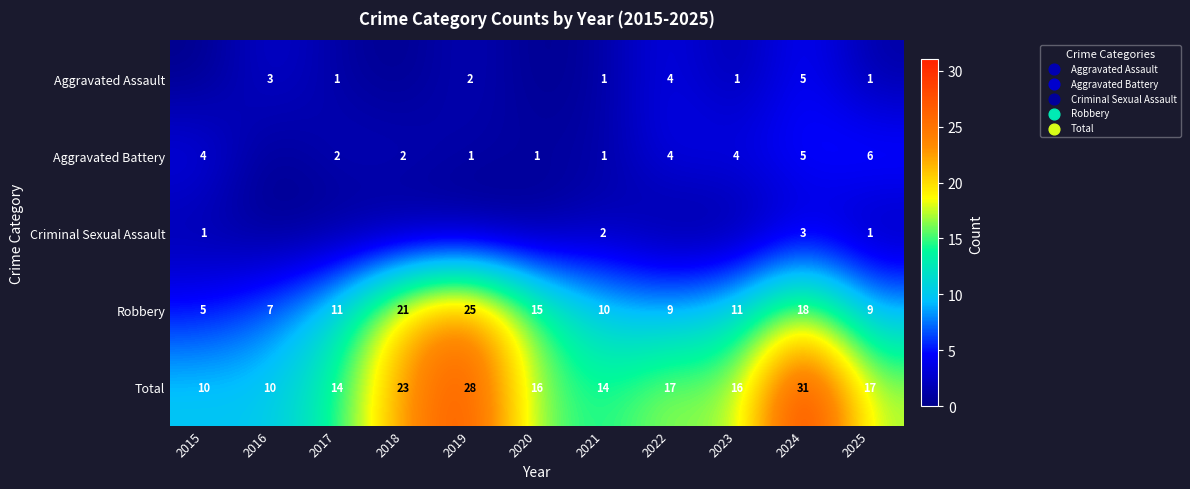

What is the minimum value for Robbery?

5